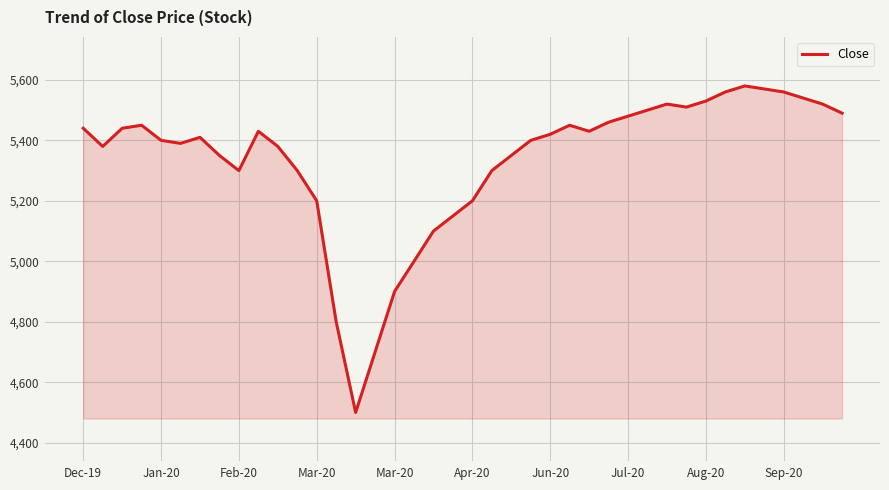

What is the difference between the maximum and minimum values?

1080